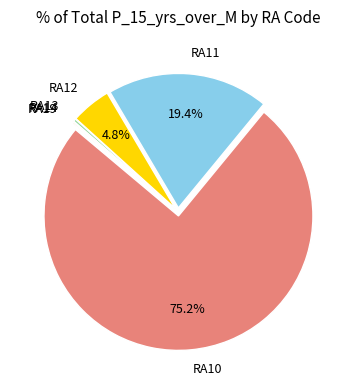

What percentage do RA10 and RA11 together represent?

94.6%